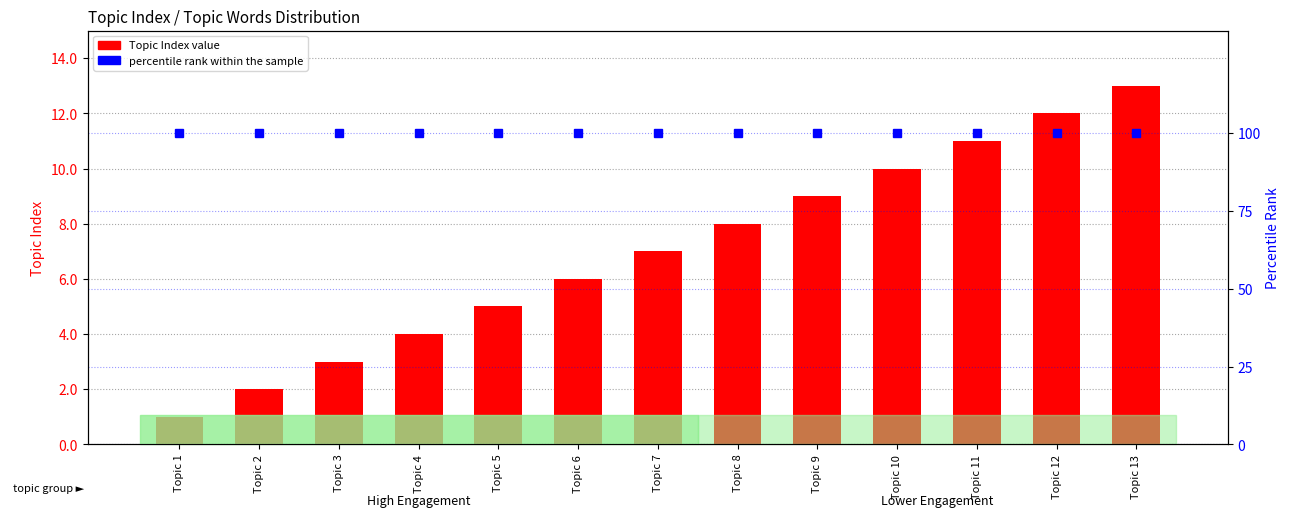

Reading left to right, transcribe all the data shown in this chart.

Topic Index: 1	2	3	4	5	6	7	8	9	10	11	12	13
percentile rank within the sample: 100	100	100	100	100	100	100	100	100	100	100	100	100